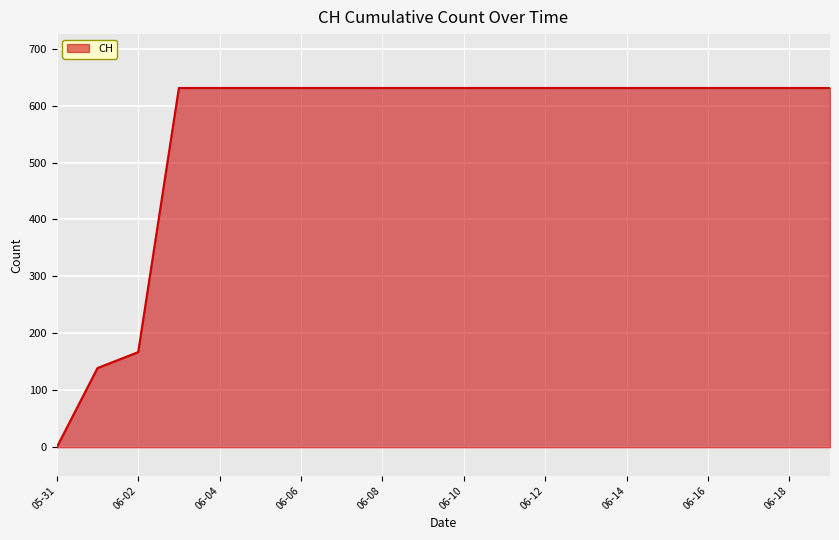

How many distinct data groups are displayed?

1